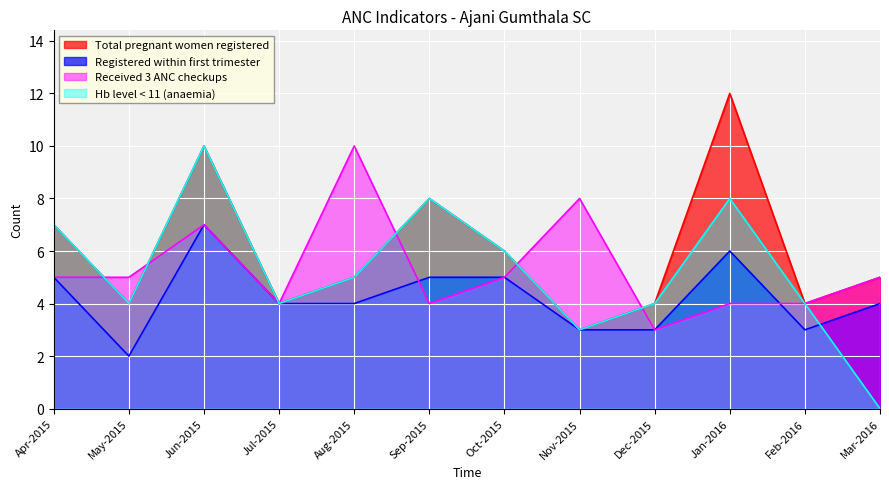

What is the difference between the highest and lowest values at Aug-2015?

6